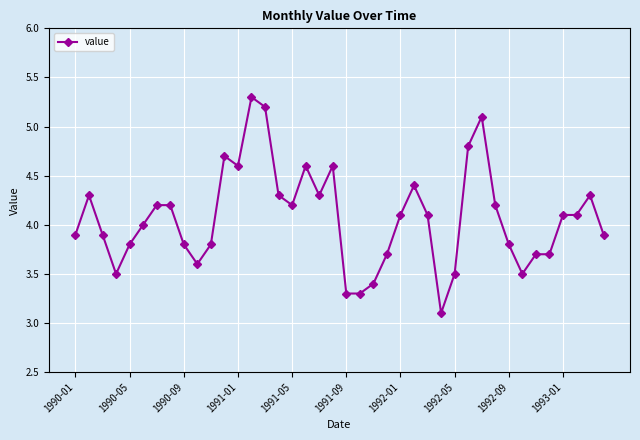

What is the average value?

4.1